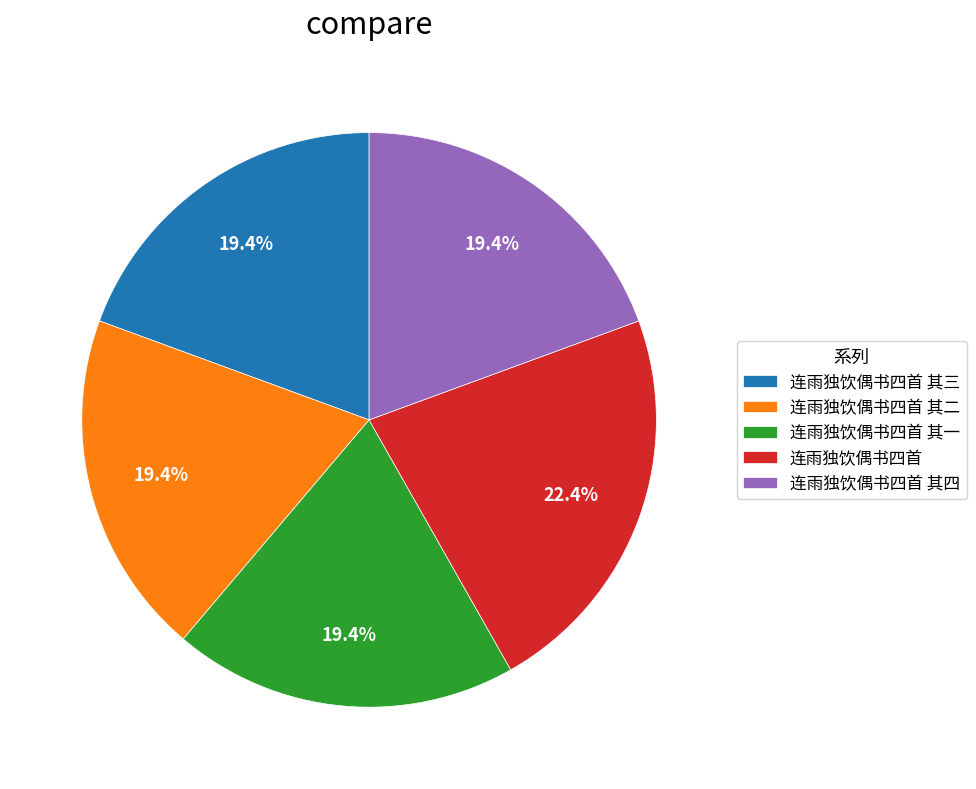

Does 连雨独饮偶书四首 account for over 50% of the chart?

No